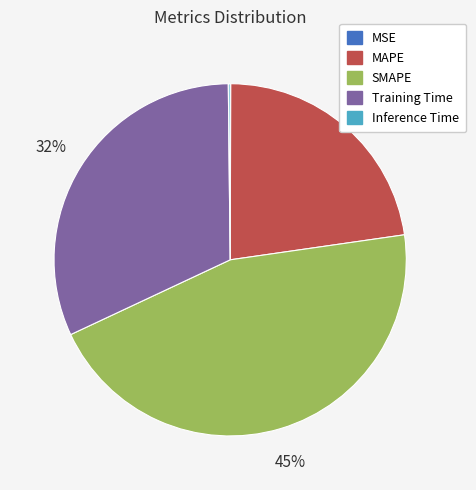

What percentage is the MAPE slice, to the nearest percent?

23%